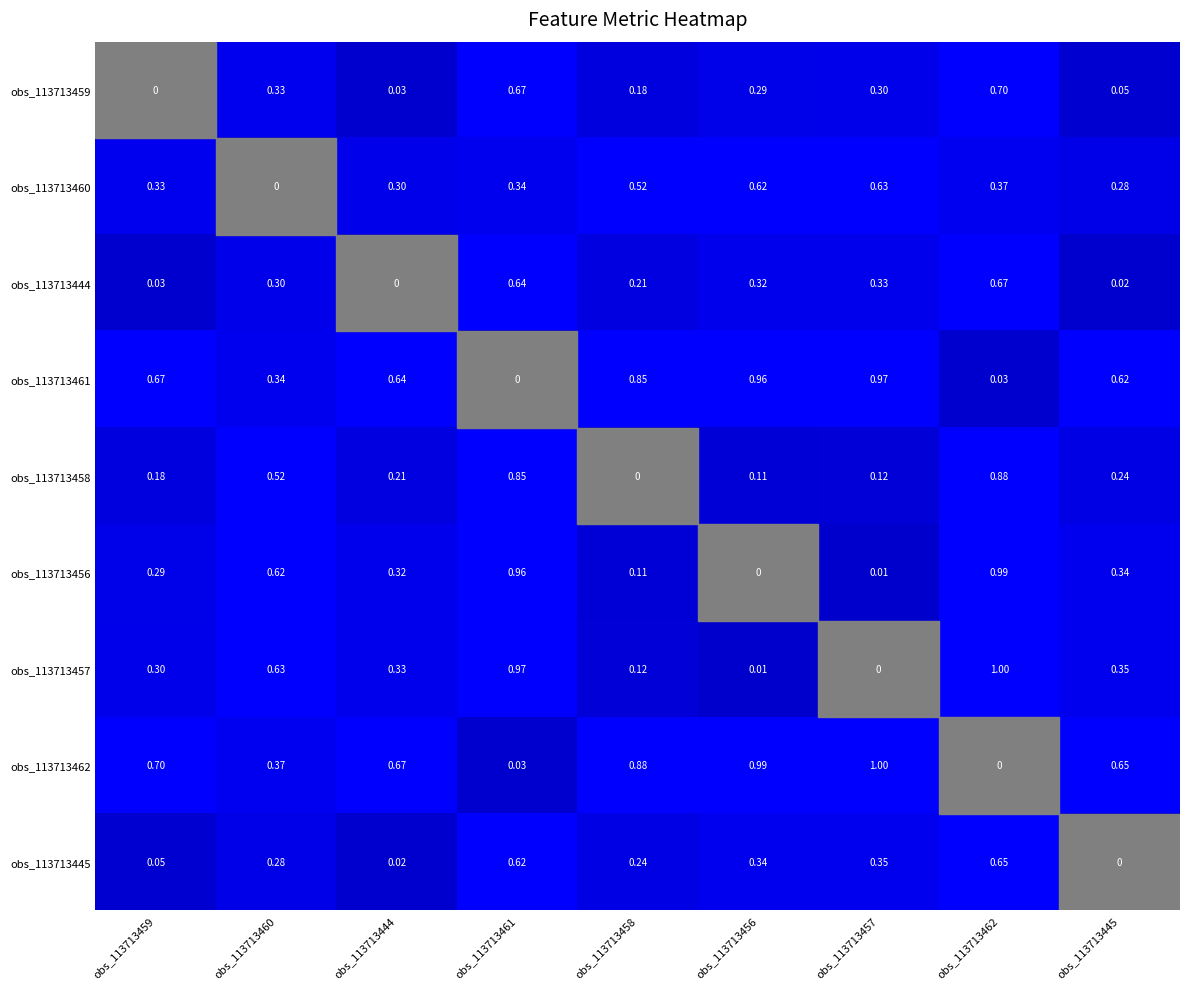

Reading left to right, transcribe all the data shown in this chart.

obs_113713459: obs_113713459=0.0	obs_113713460=0.3	obs_113713444=0.0	obs_113713461=0.7	obs_113713458=0.2	obs_113713456=0.3	obs_113713457=0.3	obs_113713462=0.7	obs_113713445=0.1
obs_113713460: obs_113713459=0.3	obs_113713460=0.0	obs_113713444=0.3	obs_113713461=0.3	obs_113713458=0.5	obs_113713456=0.6	obs_113713457=0.6	obs_113713462=0.4	obs_113713445=0.3
obs_113713444: obs_113713459=0.0	obs_113713460=0.3	obs_113713444=0.0	obs_113713461=0.6	obs_113713458=0.2	obs_113713456=0.3	obs_113713457=0.3	obs_113713462=0.7	obs_113713445=0.0
obs_113713461: obs_113713459=0.7	obs_113713460=0.3	obs_113713444=0.6	obs_113713461=0.0	obs_113713458=0.8	obs_113713456=1.0	obs_113713457=1.0	obs_113713462=0.0	obs_113713445=0.6
obs_113713458: obs_113713459=0.2	obs_113713460=0.5	obs_113713444=0.2	obs_113713461=0.8	obs_113713458=0.0	obs_113713456=0.1	obs_113713457=0.1	obs_113713462=0.9	obs_113713445=0.2
obs_113713456: obs_113713459=0.3	obs_113713460=0.6	obs_113713444=0.3	obs_113713461=1.0	obs_113713458=0.1	obs_113713456=0.0	obs_113713457=0.0	obs_113713462=1.0	obs_113713445=0.3
obs_113713457: obs_113713459=0.3	obs_113713460=0.6	obs_113713444=0.3	obs_113713461=1.0	obs_113713458=0.1	obs_113713456=0.0	obs_113713457=0.0	obs_113713462=1.0	obs_113713445=0.3
obs_113713462: obs_113713459=0.7	obs_113713460=0.4	obs_113713444=0.7	obs_113713461=0.0	obs_113713458=0.9	obs_113713456=1.0	obs_113713457=1.0	obs_113713462=0.0	obs_113713445=0.7
obs_113713445: obs_113713459=0.1	obs_113713460=0.3	obs_113713444=0.0	obs_113713461=0.6	obs_113713458=0.2	obs_113713456=0.3	obs_113713457=0.3	obs_113713462=0.7	obs_113713445=0.0